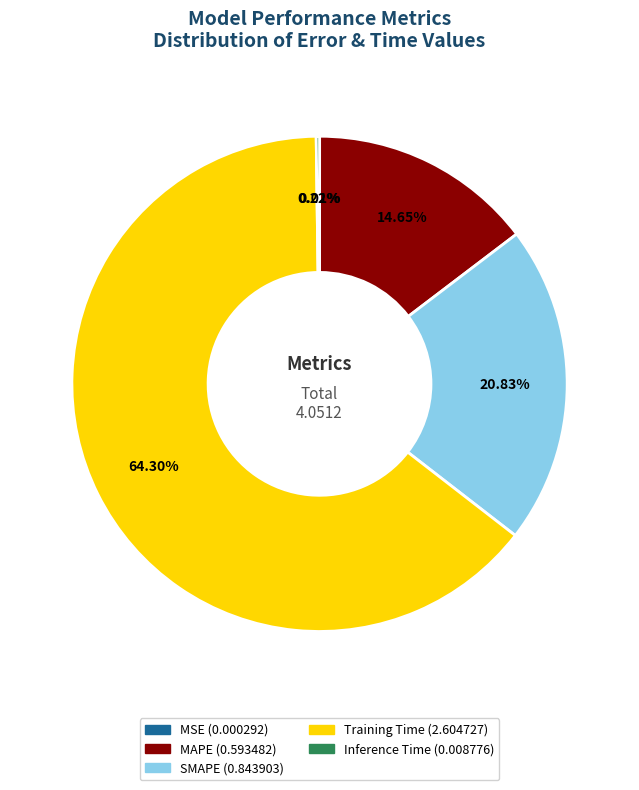

To the nearest percent, what is the difference between the largest and smallest slice percentages?

64%